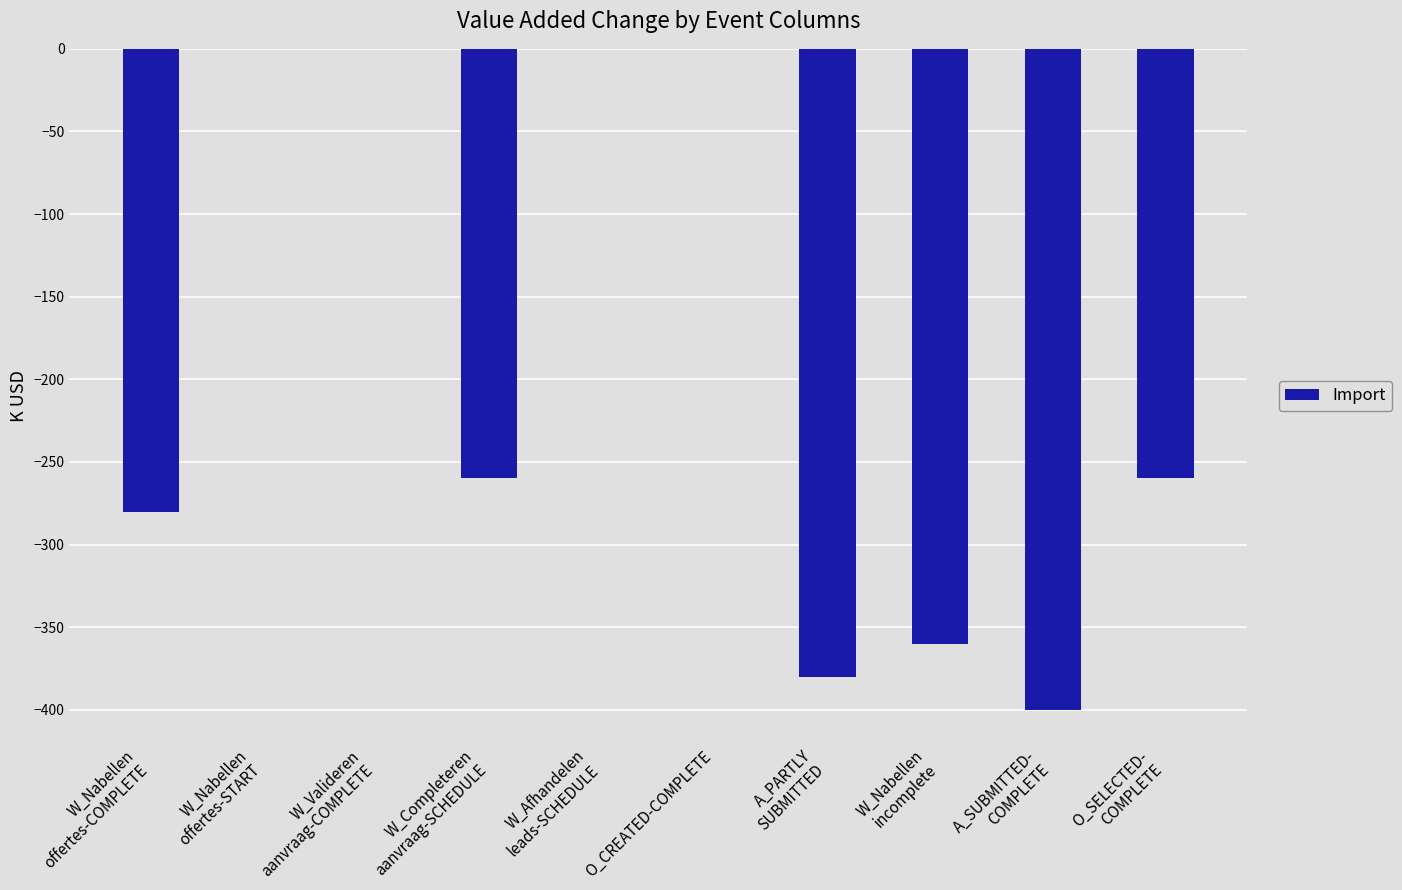

How many series are shown in this chart?

1